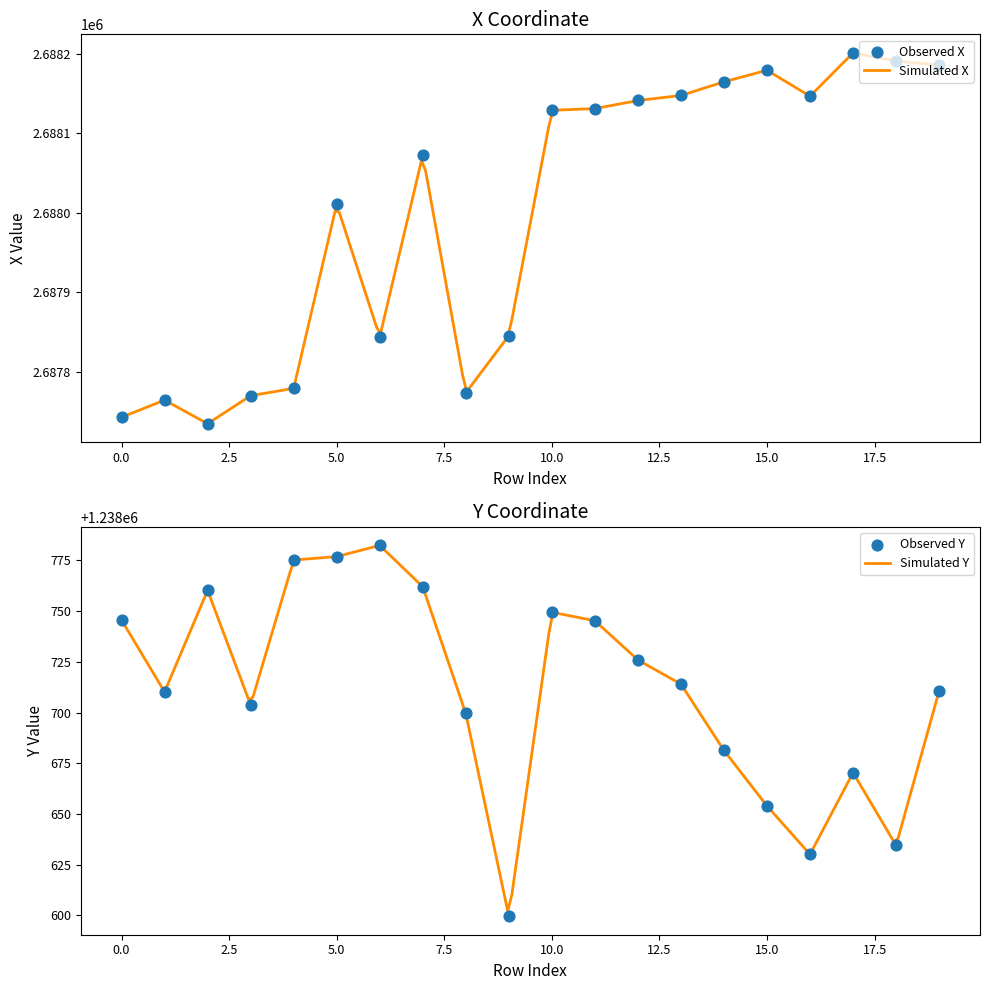

Is the value of x at 5 greater than the value of y at 9?

Yes